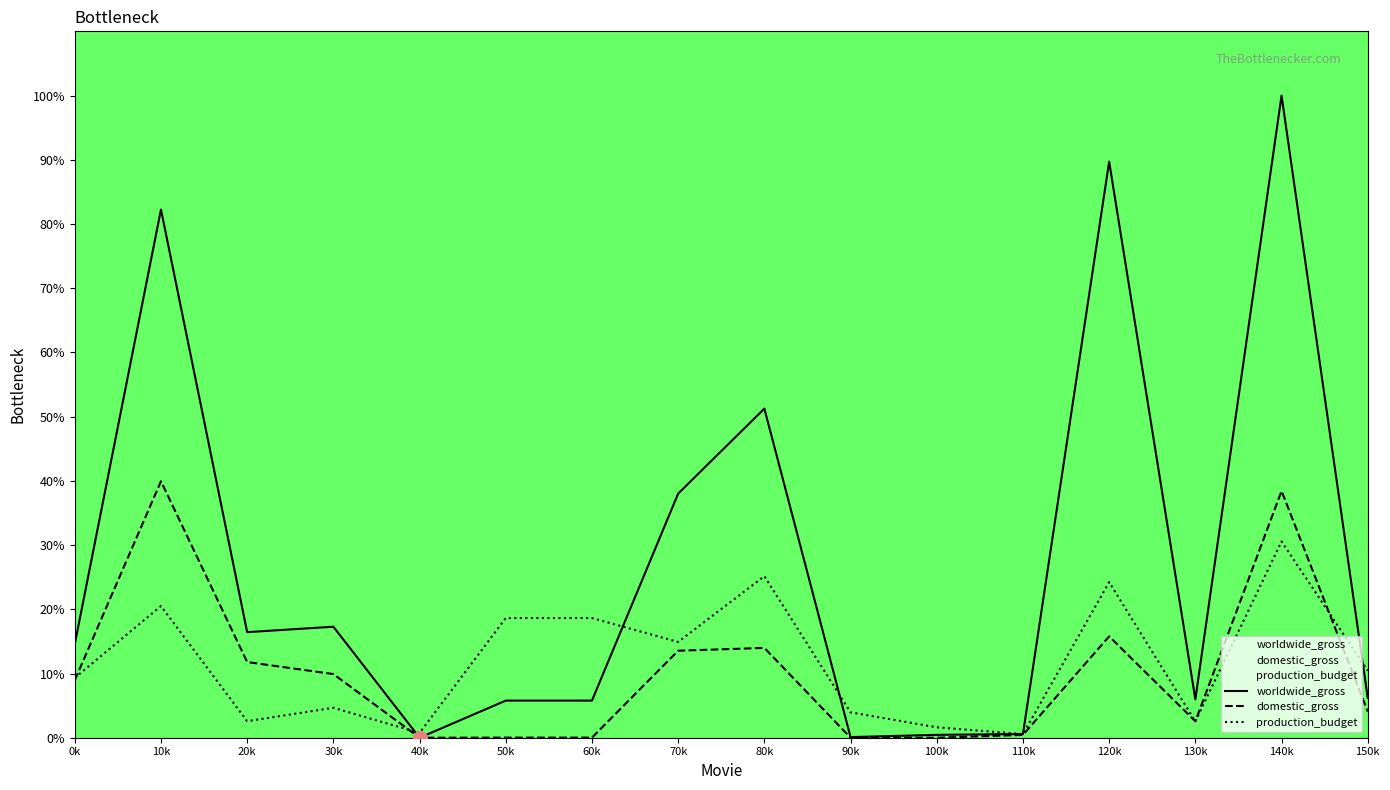

What are all the series names shown in the legend?

worldwide_gross, domestic_gross, production_budget